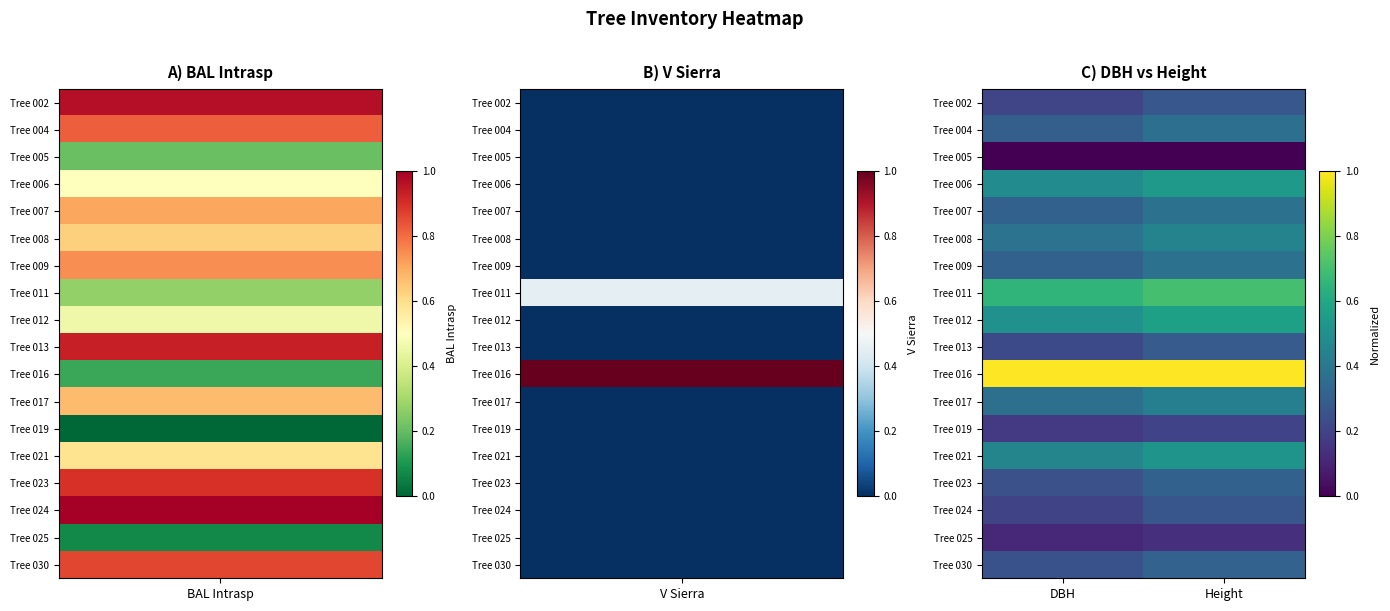

Which category has the highest value across all series?

DBH